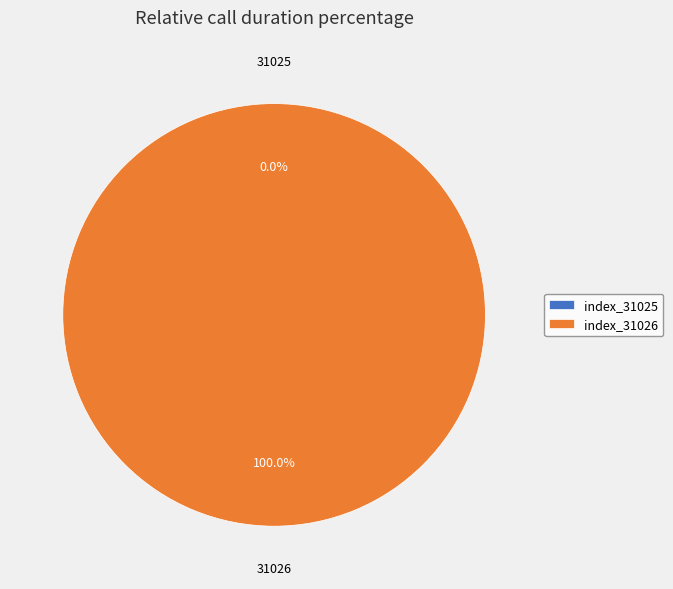

The 31025 slice represents 0% of the pie. True or false?

True